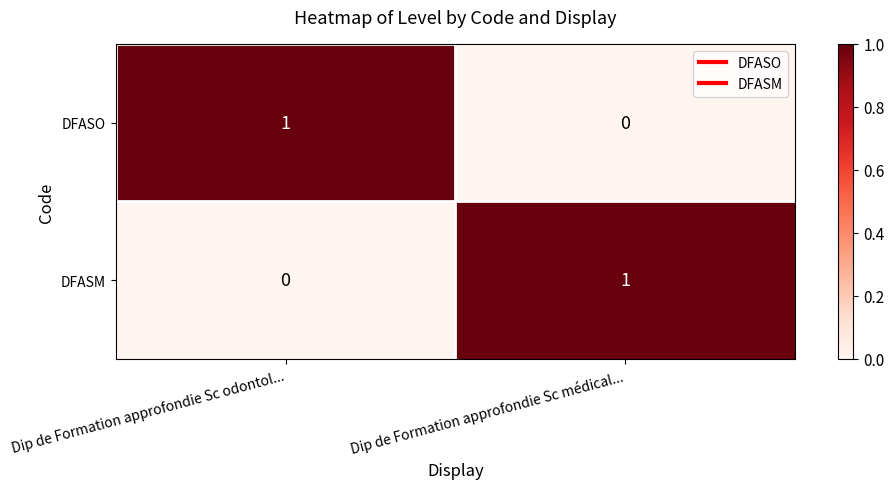

Reading left to right, list all the values displayed in this chart.

DFASO: 1	0
DFASM: 0	1